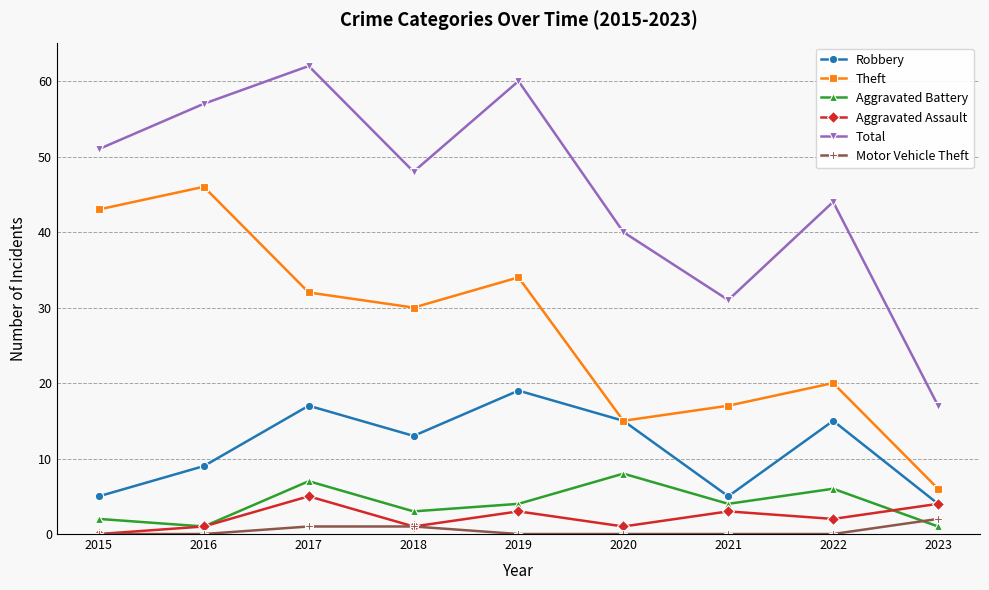

How many distinct data groups are displayed?

6